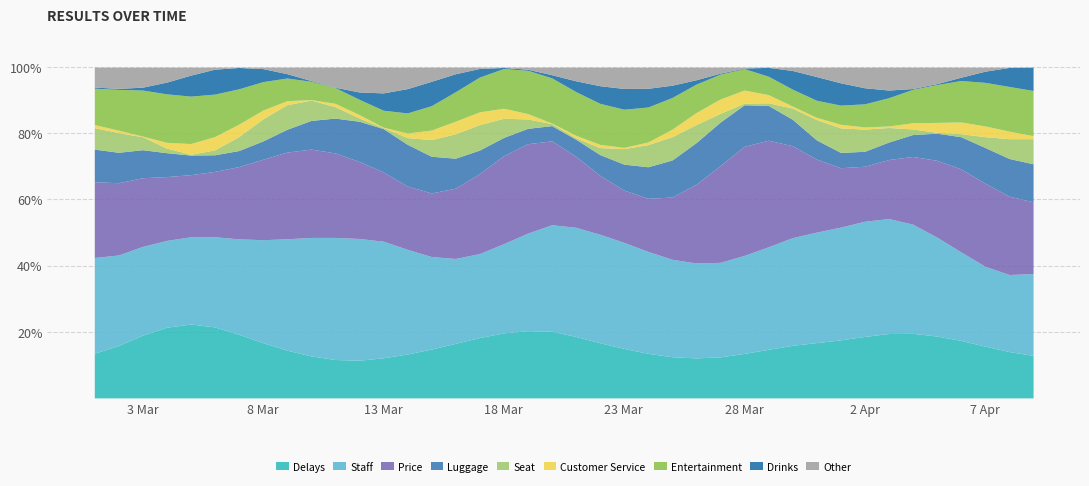

What is the minimum value shown in the chart?

0.1